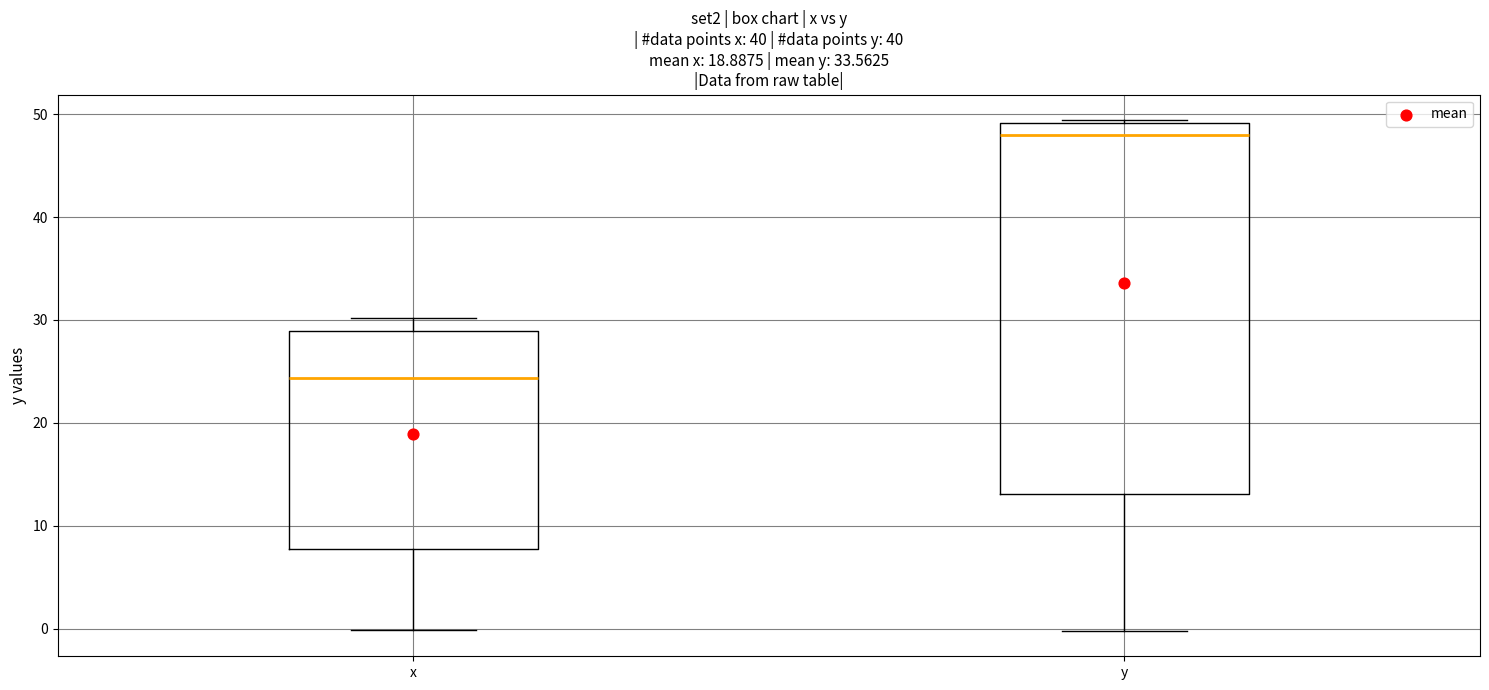

Which box has the highest median line?

y